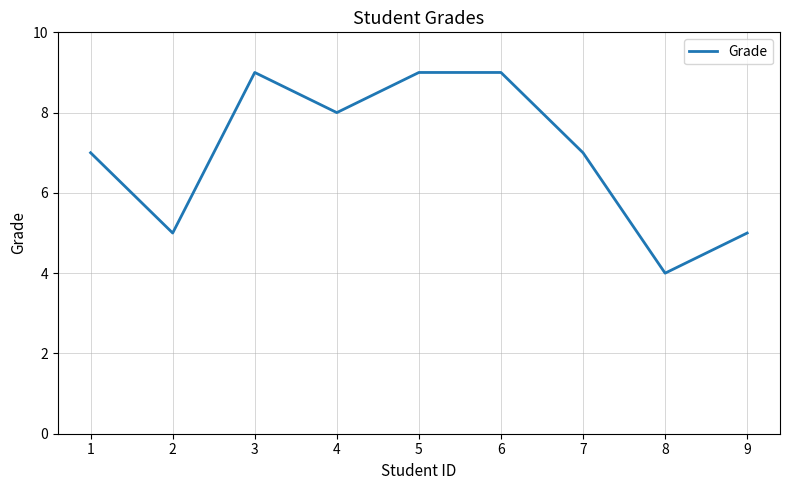

Read the value at 6.

9